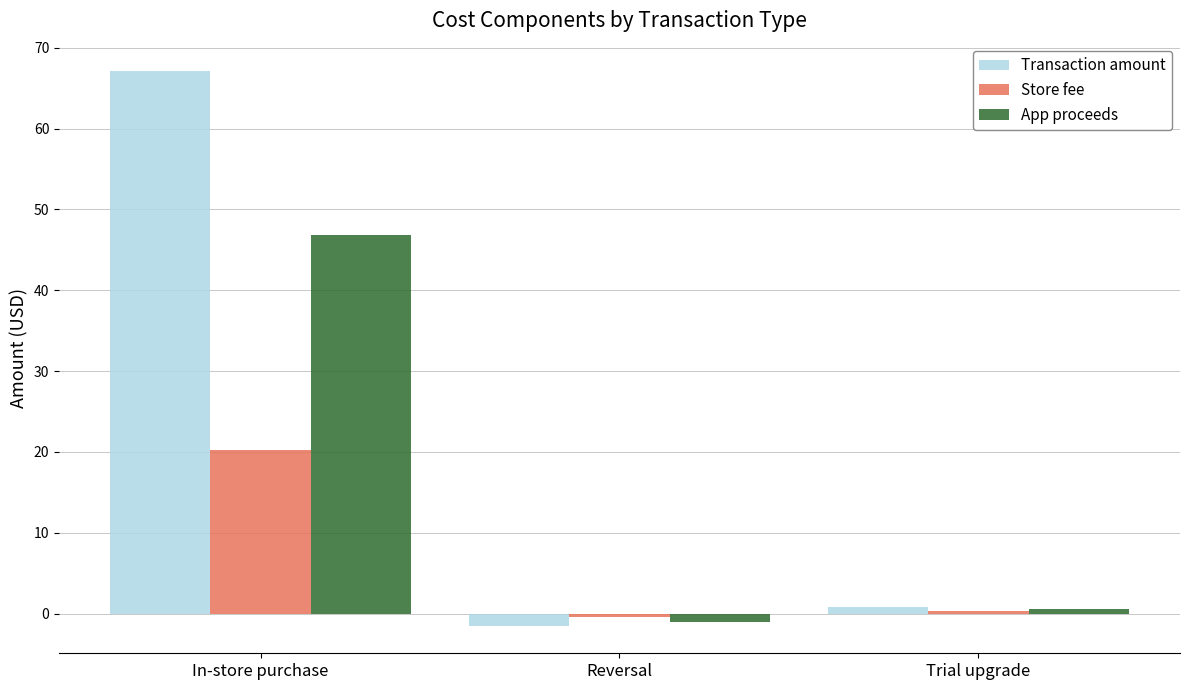

Between Reversal and Trial upgrade, which series saw the biggest shift?

Transaction amount